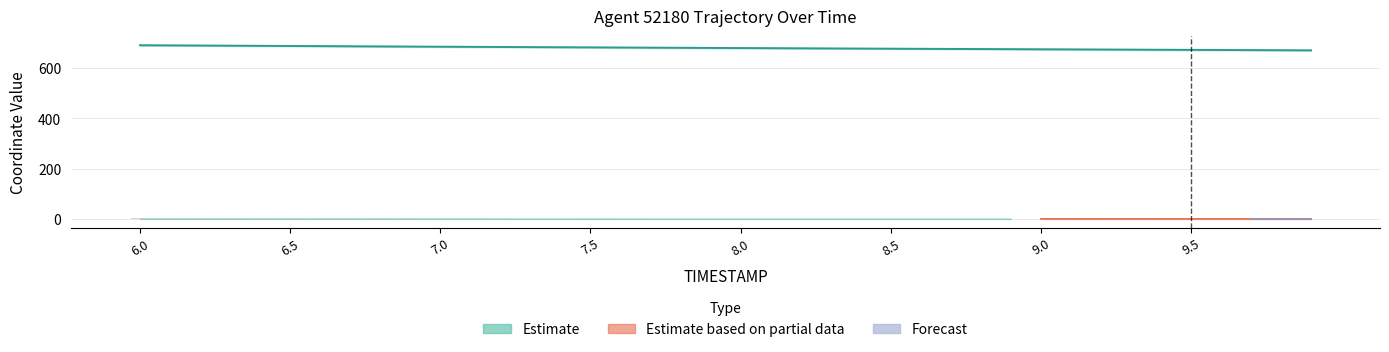

Is it true that Y equals 0.0 at 9.8?

True